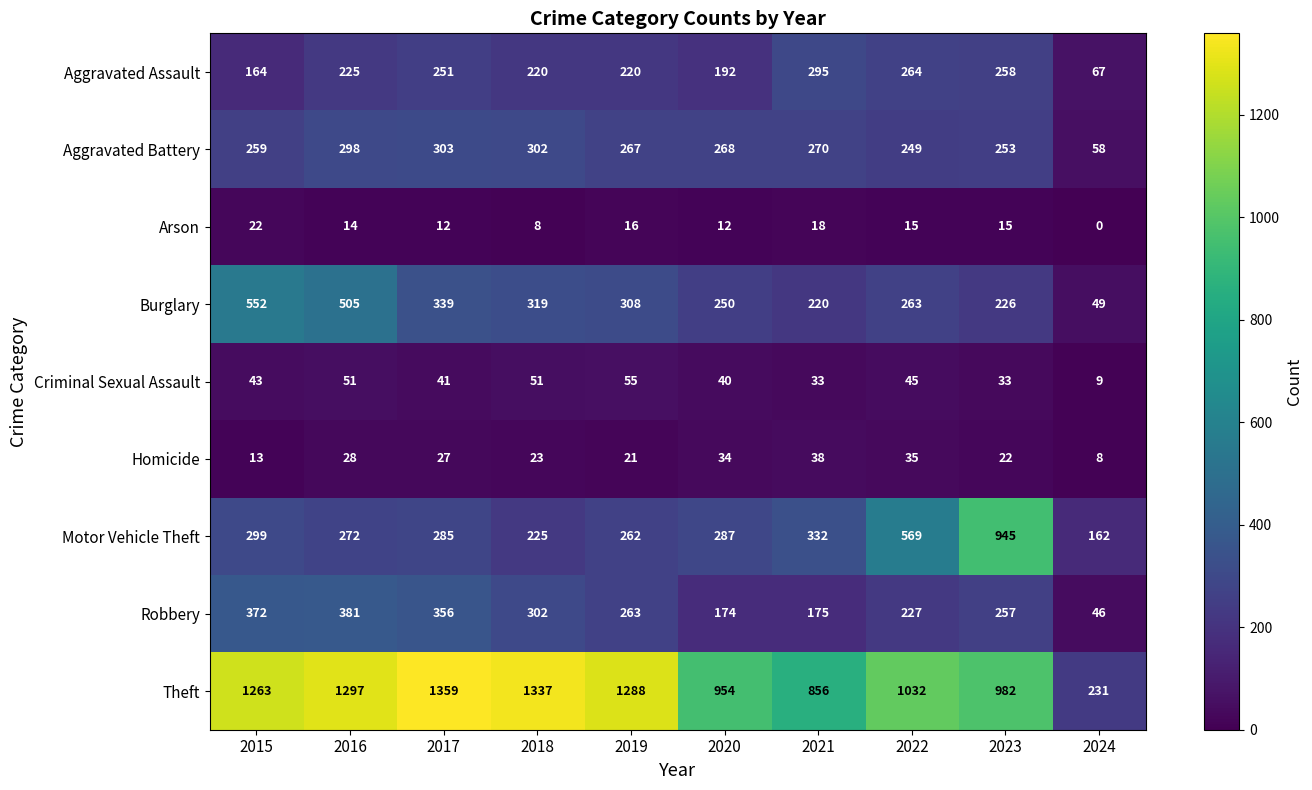

Count the number of categories in the chart.

10